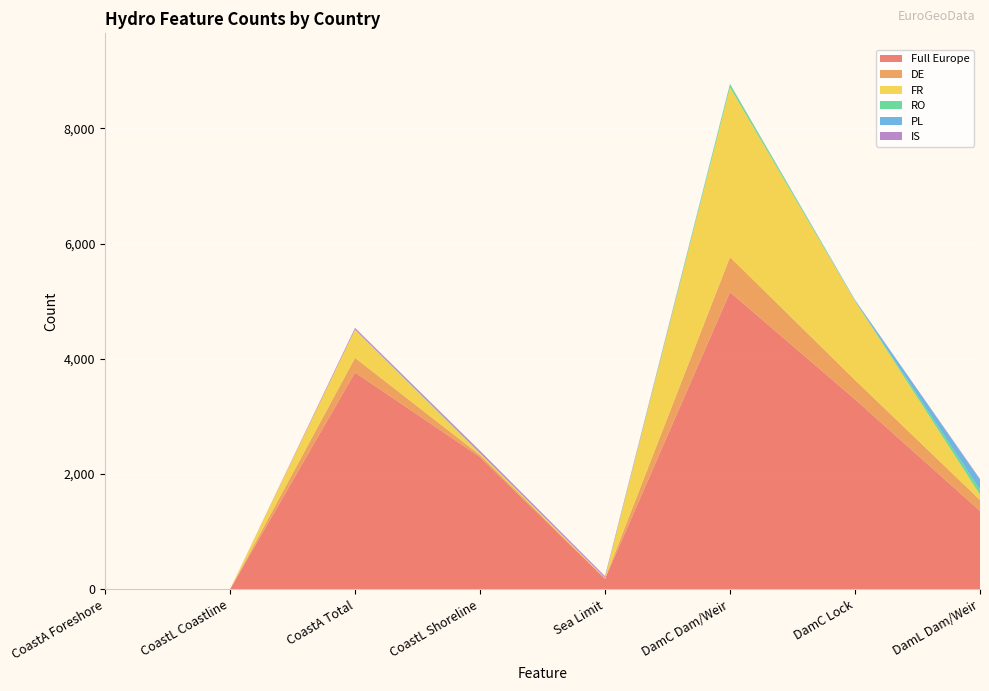

Reading left to right, list all the values displayed in this chart.

Full Europe: CoastA Foreshore=0	CoastL Coastline=0	CoastA Total=3764	CoastL Shoreline=2296	Sea Limit=182	DamC Dam/Weir=5158	DamC Lock=3298	DamL Dam/Weir=1361
DE: CoastA Foreshore=0	CoastL Coastline=0	CoastA Total=253	CoastL Shoreline=34	Sea Limit=8	DamC Dam/Weir=609	DamC Lock=335	DamL Dam/Weir=191
FR: CoastA Foreshore=0	CoastL Coastline=0	CoastA Total=492	CoastL Shoreline=26	Sea Limit=9	DamC Dam/Weir=2945	DamC Lock=1372	DamL Dam/Weir=92
RO: CoastA Foreshore=0	CoastL Coastline=0	CoastA Total=0	CoastL Shoreline=5	Sea Limit=3	DamC Dam/Weir=55	DamC Lock=3	DamL Dam/Weir=83
PL: CoastA Foreshore=0	CoastL Coastline=0	CoastA Total=0	CoastL Shoreline=10	Sea Limit=2	DamC Dam/Weir=4	DamC Lock=15	DamL Dam/Weir=177
IS: CoastA Foreshore=0	CoastL Coastline=0	CoastA Total=28	CoastL Shoreline=32	Sea Limit=25	DamC Dam/Weir=1	DamC Lock=0	DamL Dam/Weir=12